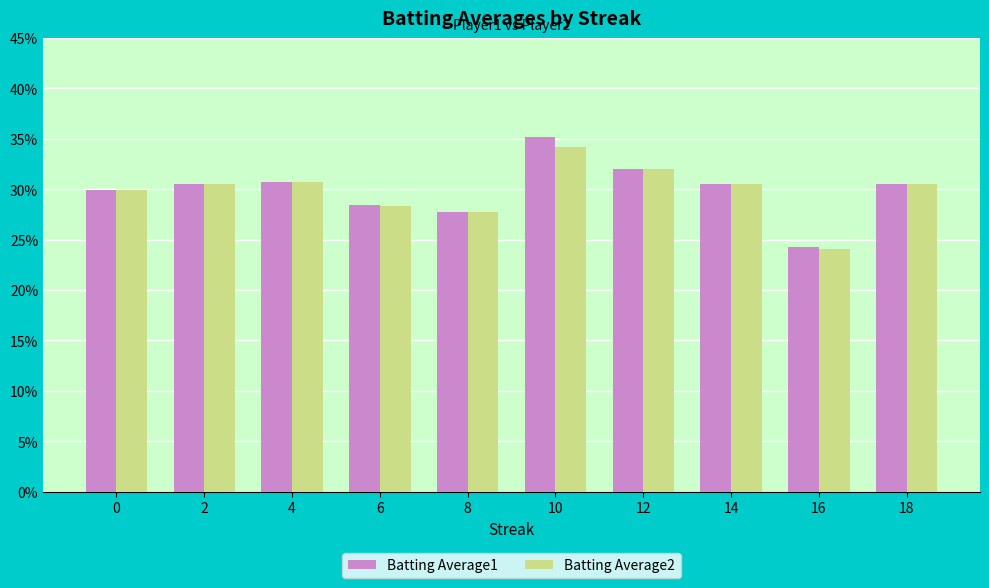

Which series has the widest spread of values?

Batting Average1